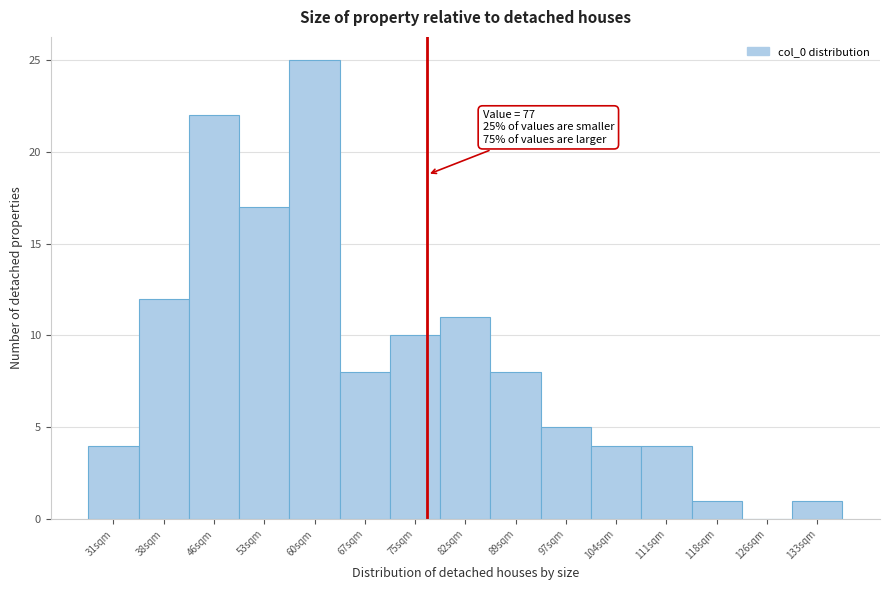

Over which range of the x-axis is the bar tallest?

57 to 64